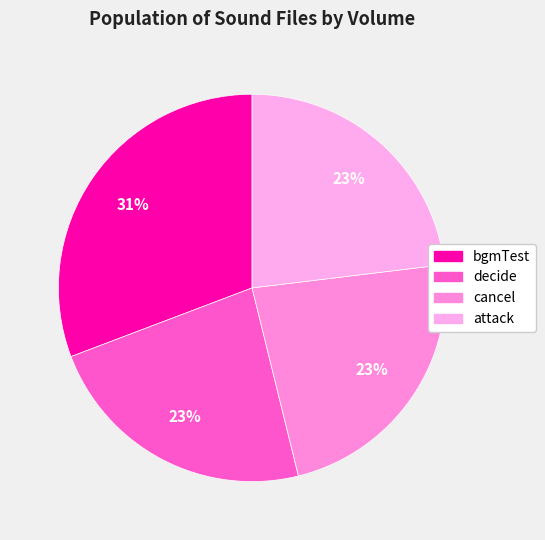

To the nearest percent, what is the combined percentage of attack and decide?

46%